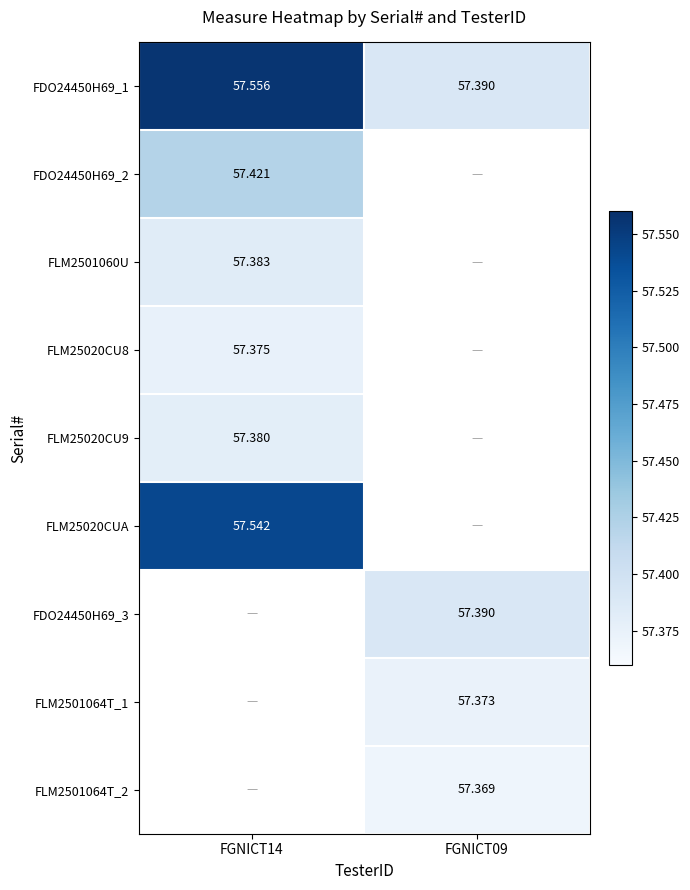

Which has a higher value, FGNICT14 or FGNICT09?

FGNICT14